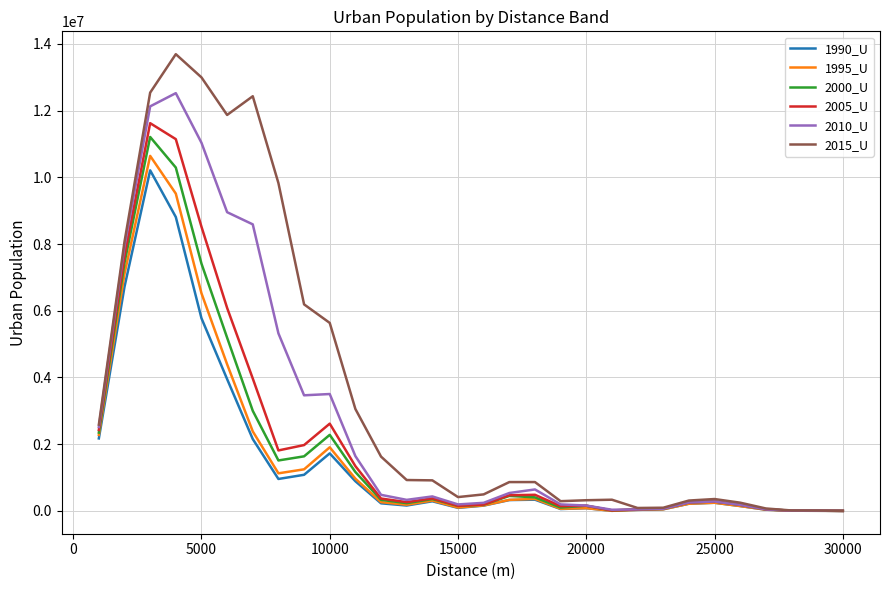

What are all the series names shown in the legend?

1990_U, 1995_U, 2000_U, 2005_U, 2010_U, 2015_U